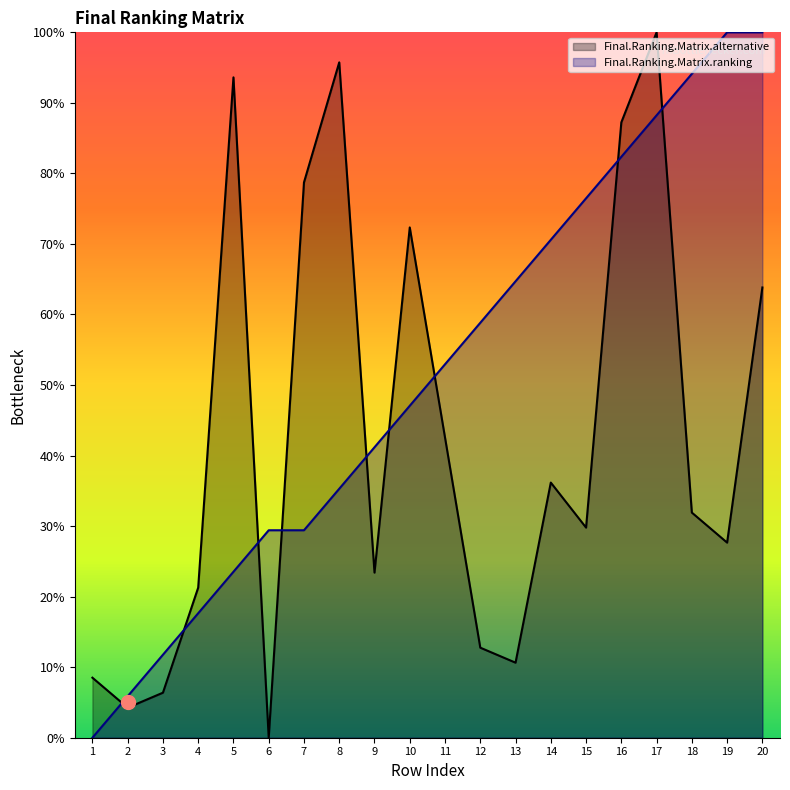

Is the value of Final.Ranking.Matrix.alternative at 9 greater than the value of Final.Ranking.Matrix.ranking at 8?

No